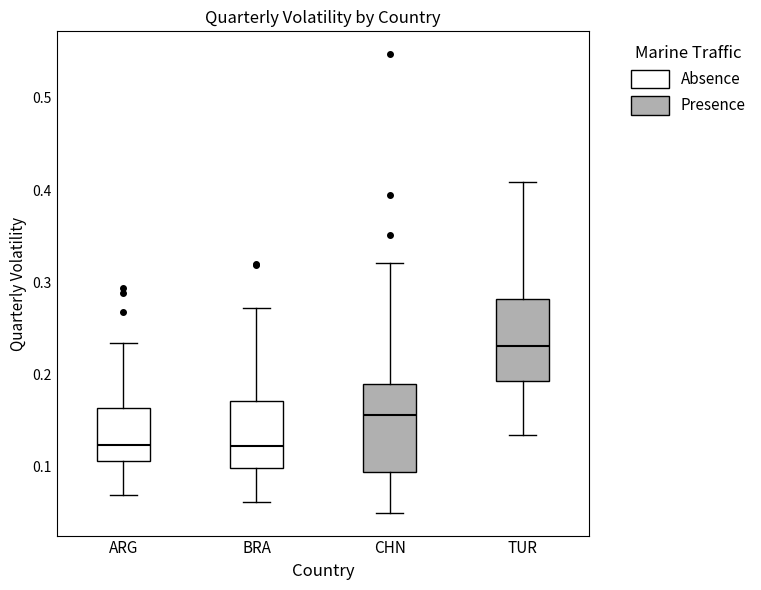

Where does the lower whisker of the box for CHN end on the y-axis? The values are not printed on the chart, so give them approximately, as read against the axis.

0.05